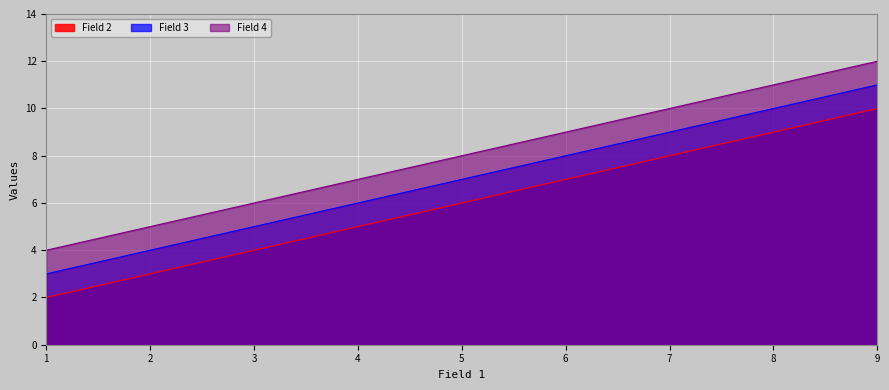

What is the sum of all Field 3  values?

21